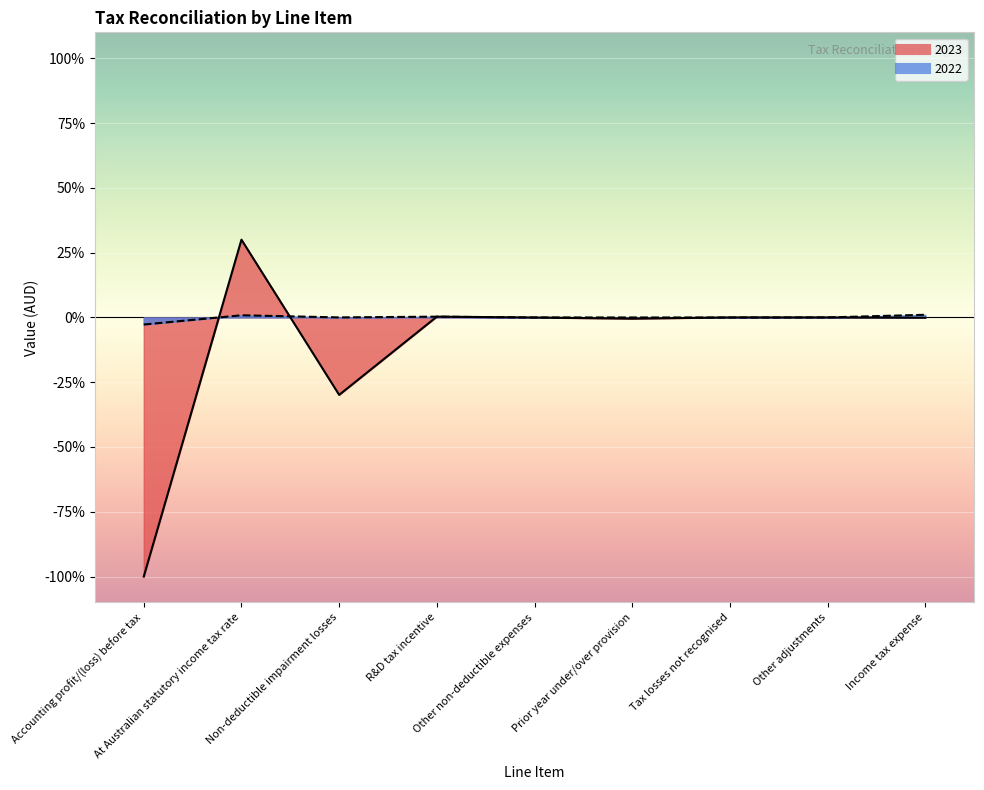

What is the label of the 1st point from the left?

Accounting profit/(loss) before tax